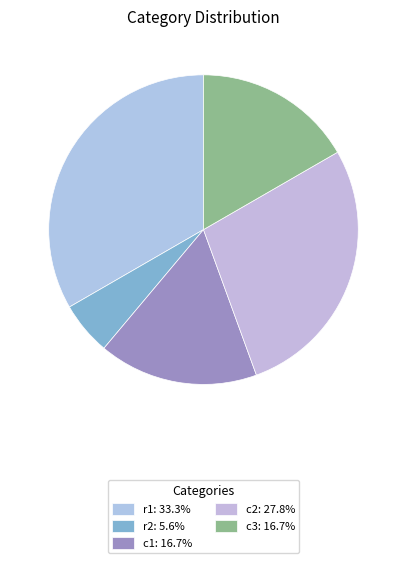

What is the ratio of the value at r2 to the value at r1?

0.2